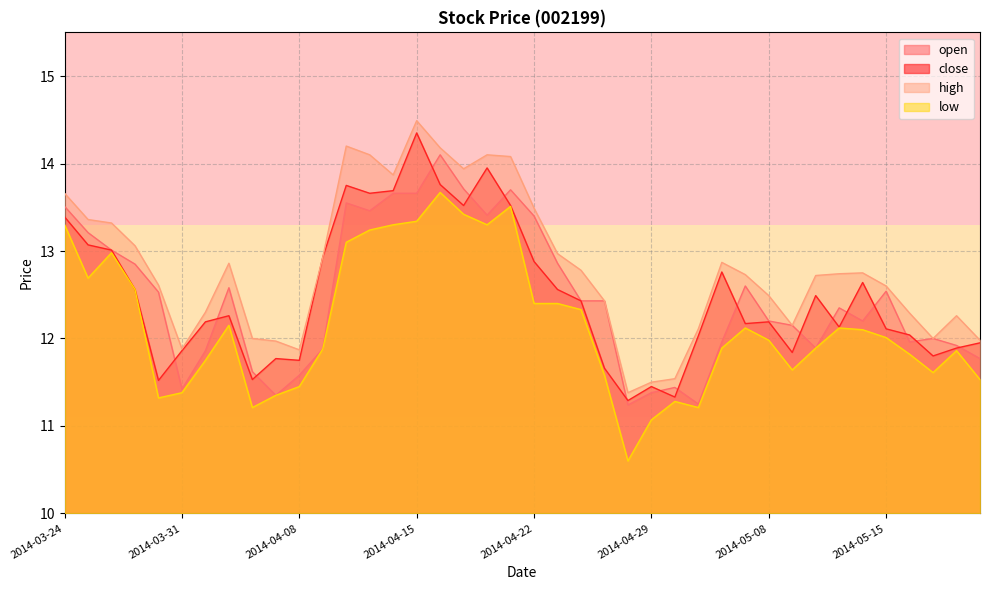

Which category has the highest value in the close series?

2014-04-15